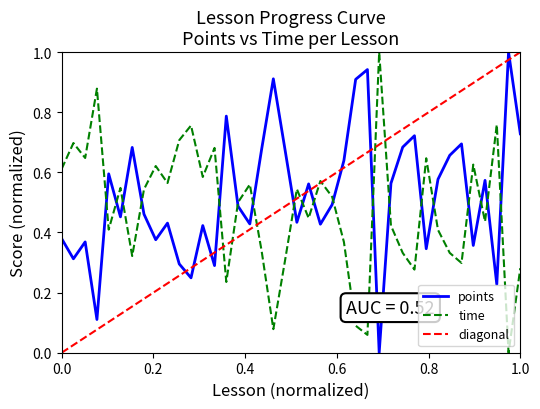

True or false: time and points intersect in this chart.

True